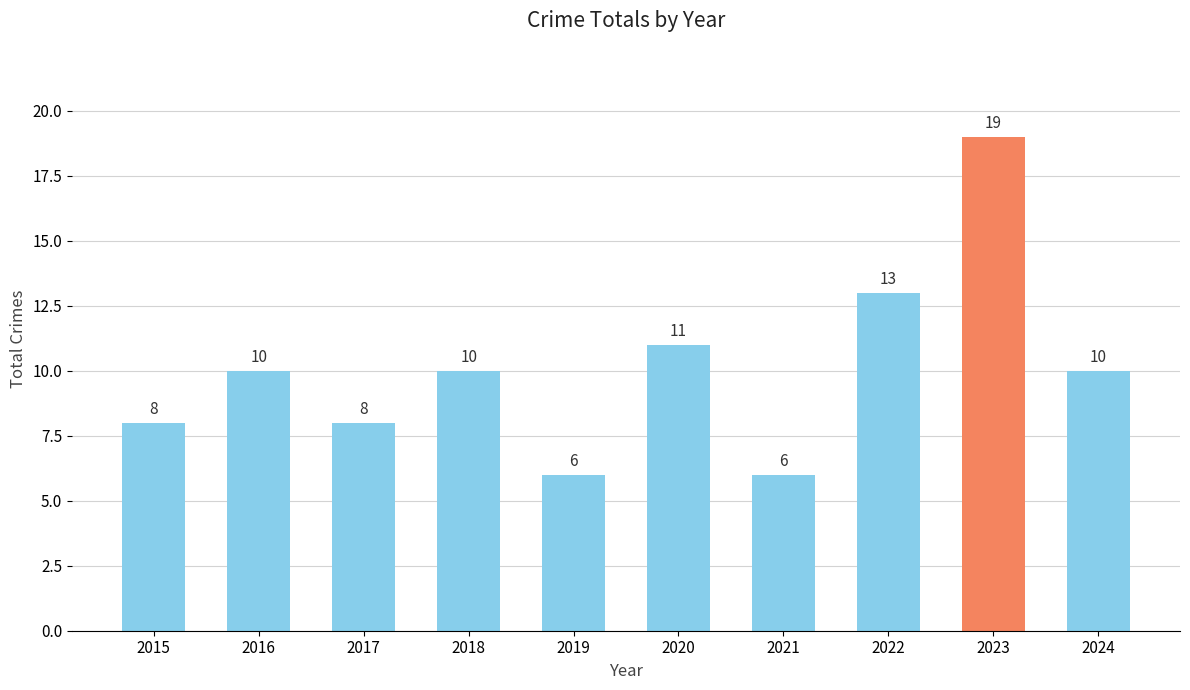

The value at 2015 is 8. True or false?

True